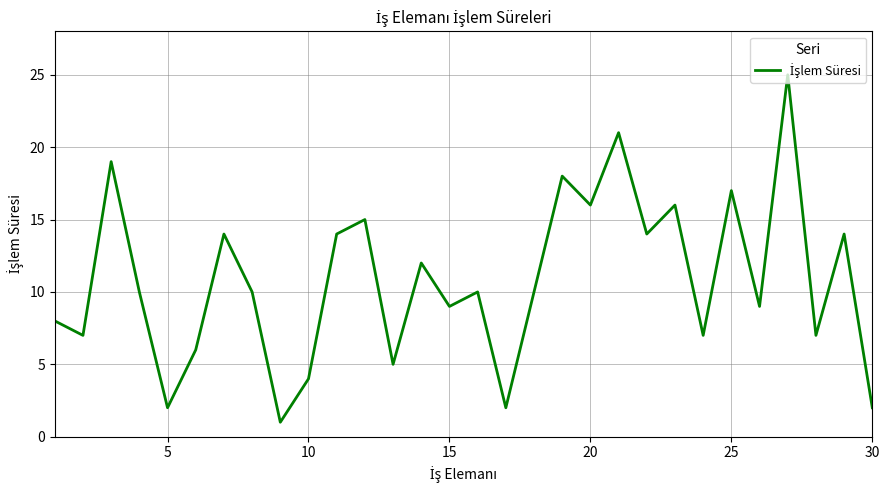

What is the greatest value displayed?

25